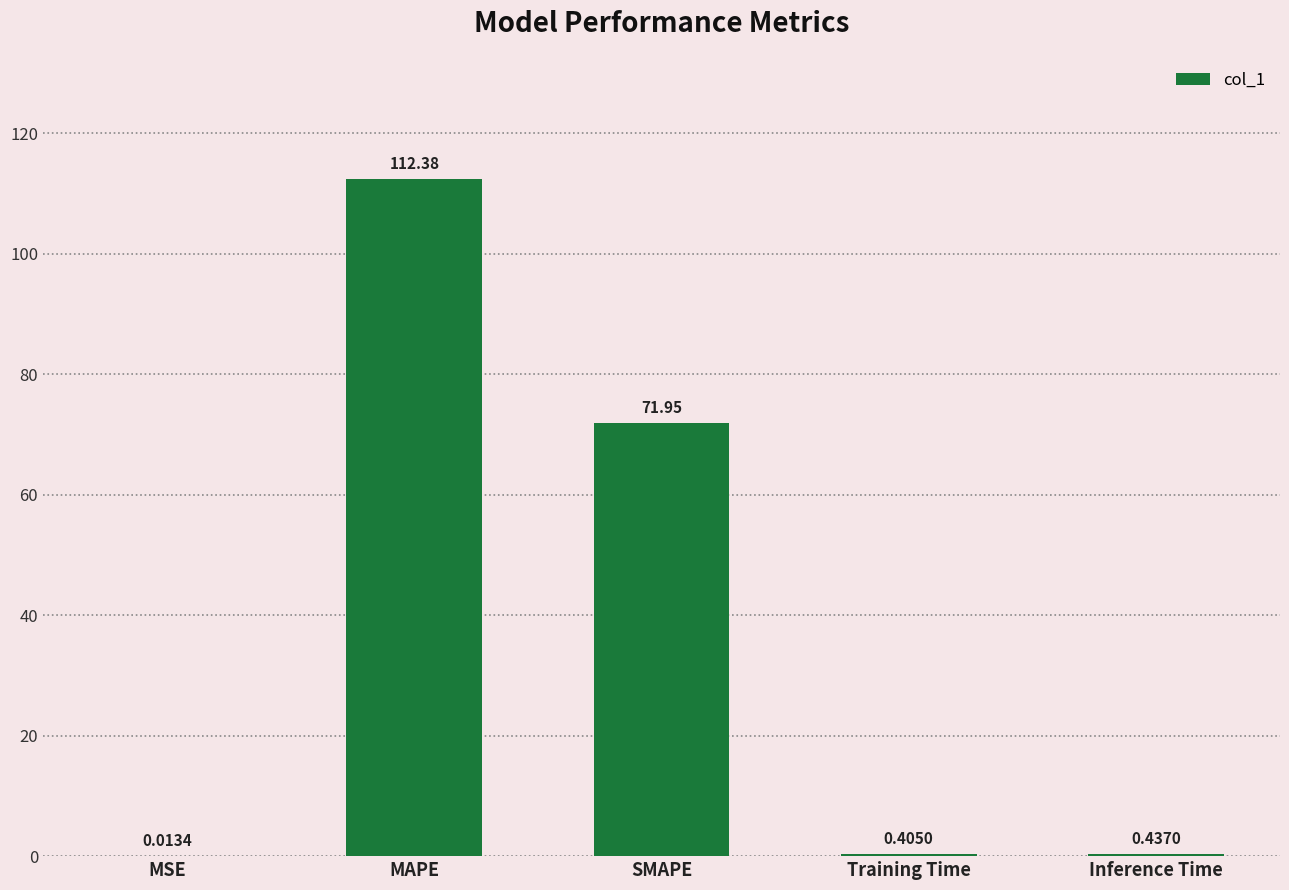

Which label corresponds to the largest value in the chart?

MAPE